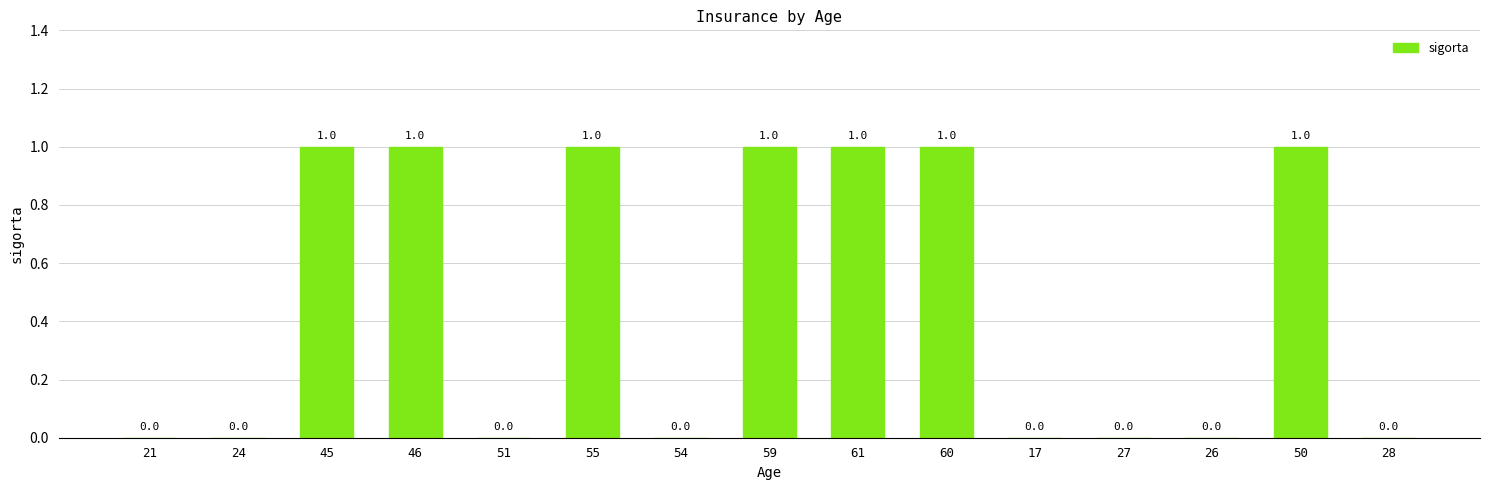

The chart shows a value of 1 at 21. True or false?

False